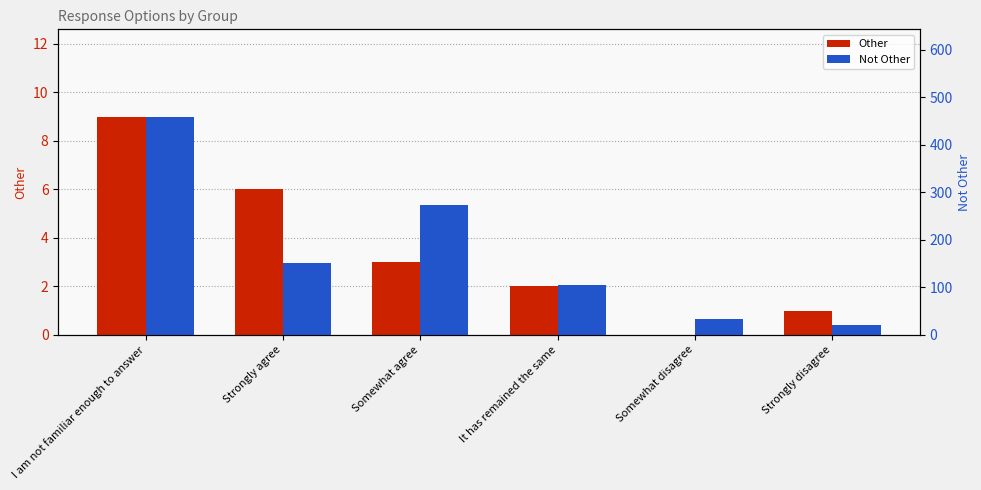

How many data points in Not Other are less than 151?

3